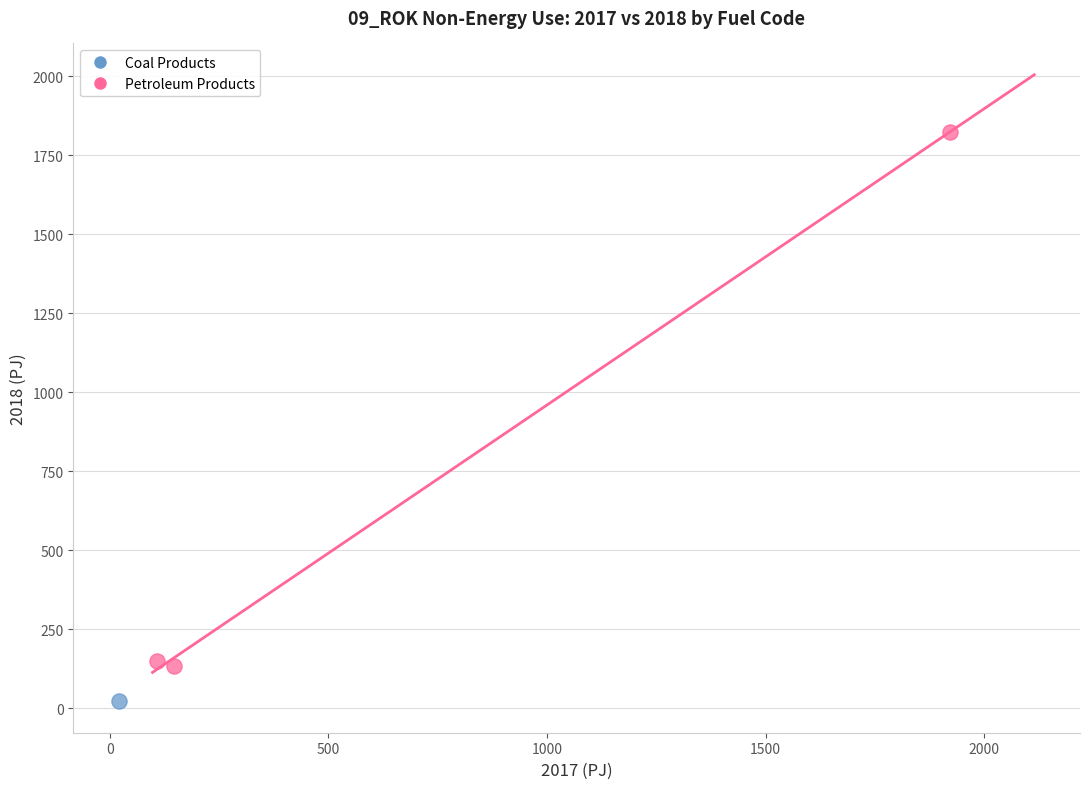

What are all the series names shown in the legend?

Coal Products, Petroleum Products